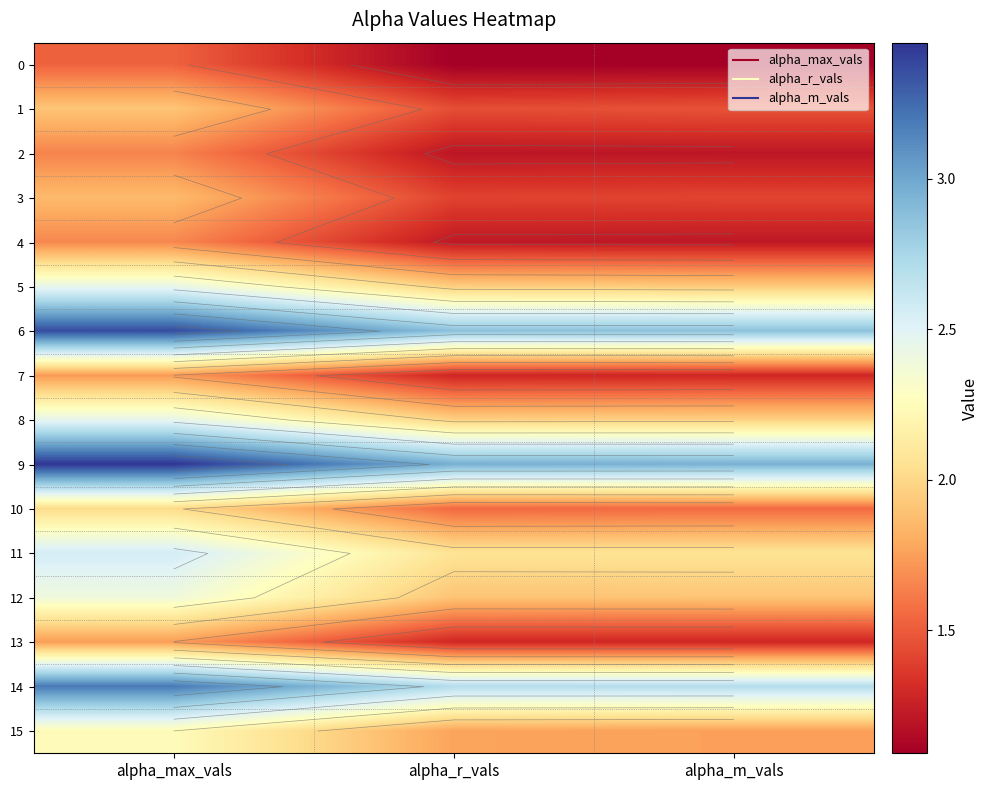

The value of 6 at alpha_r_vals is 1.5. True or false?

False